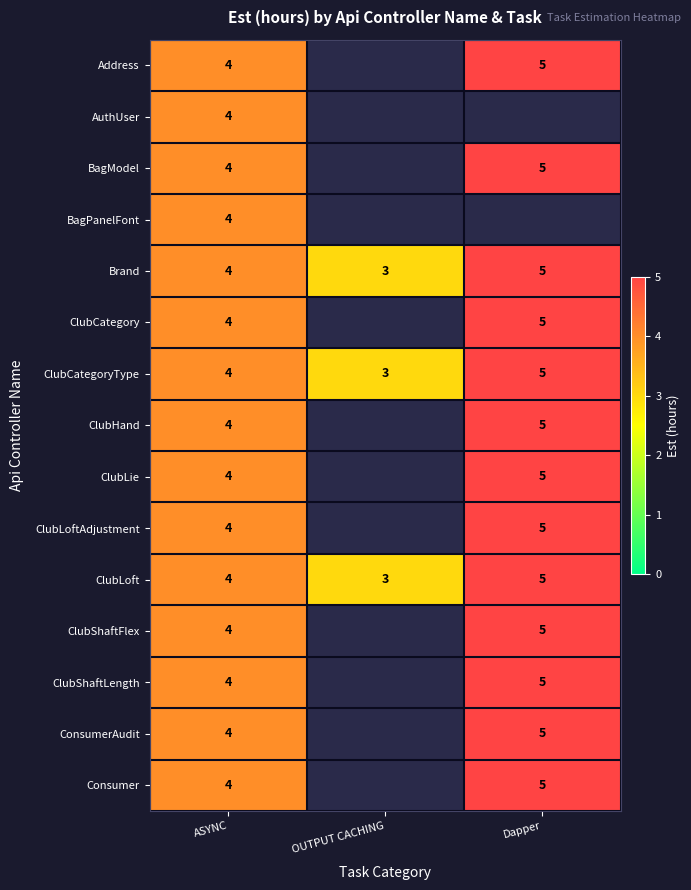

What is the lowest value of the Brand series?

3